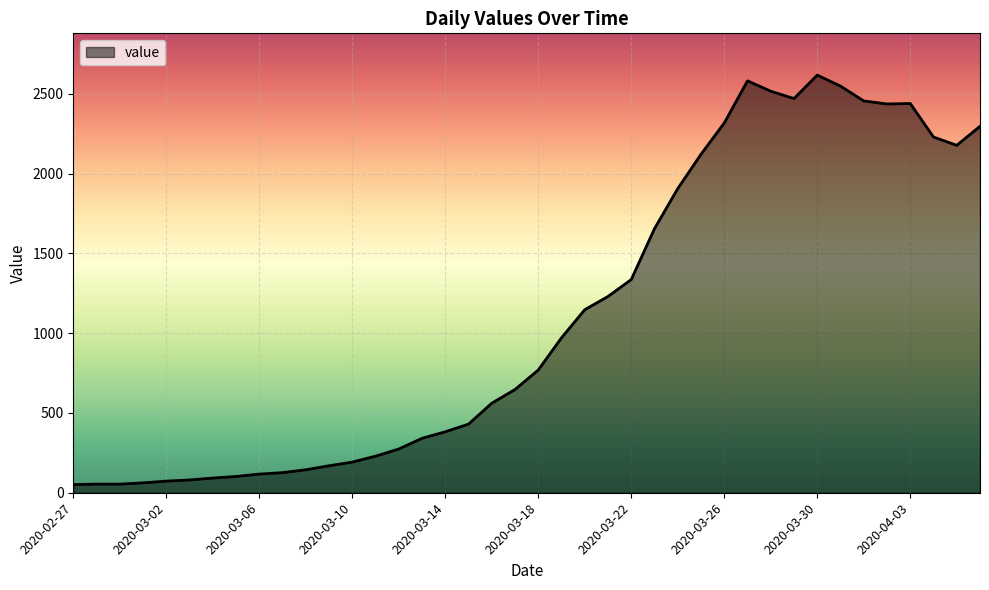

How many lines are shown in the chart?

1